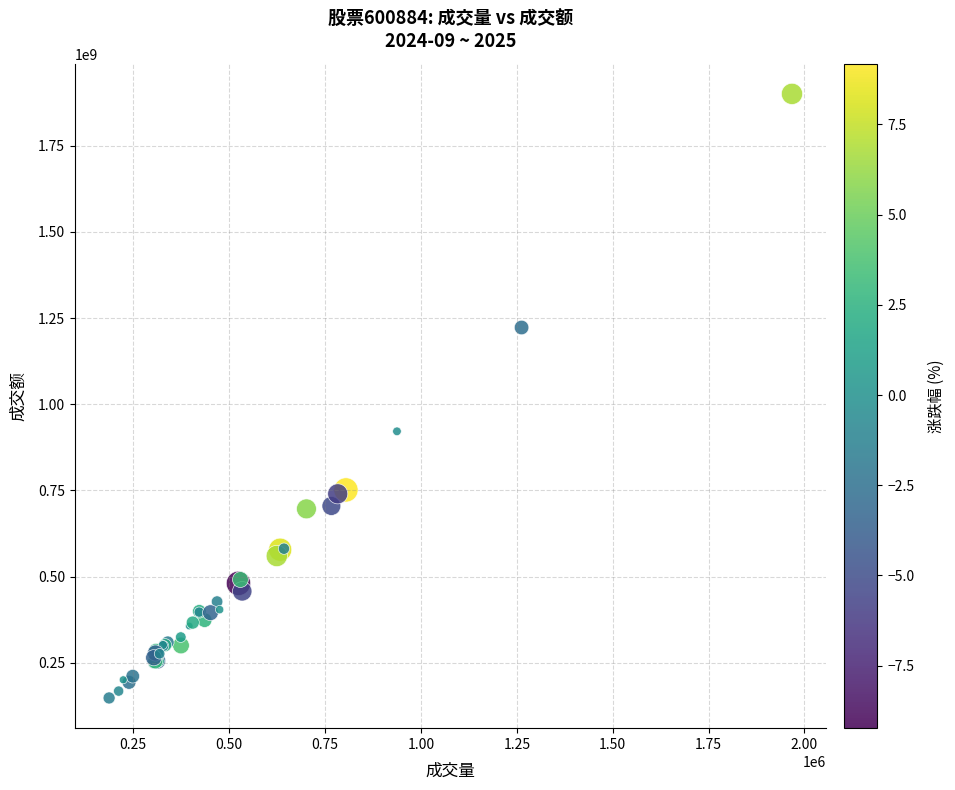

What Y value in the scatter plot is closest to 1024160339?

921420342